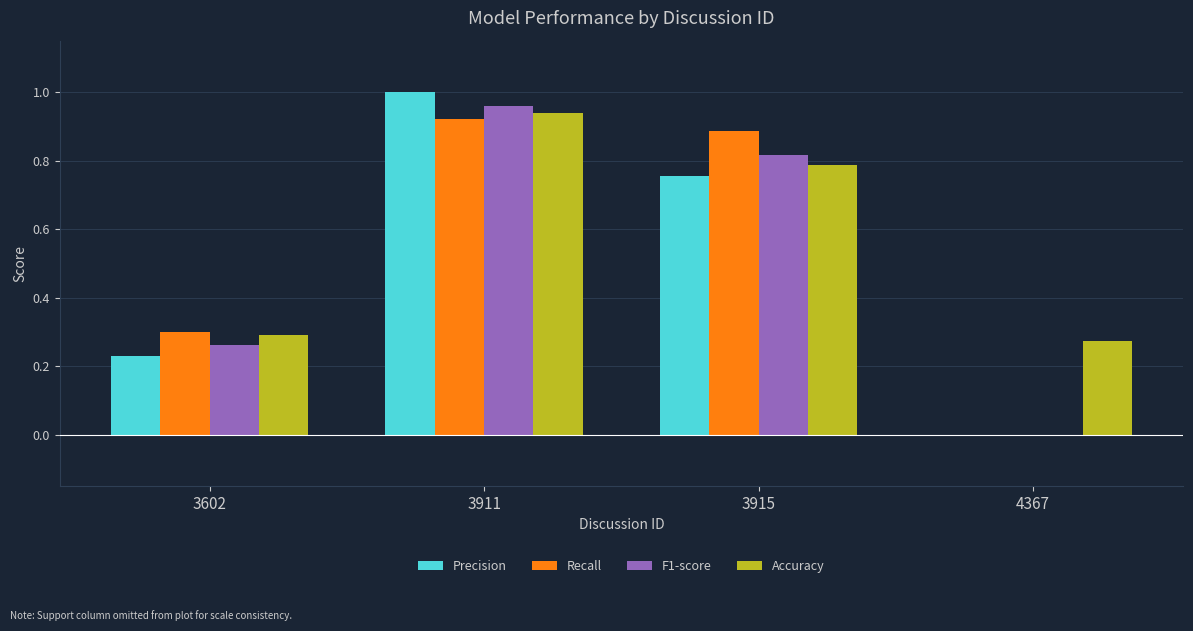

How many values in F1-score are above zero?

3